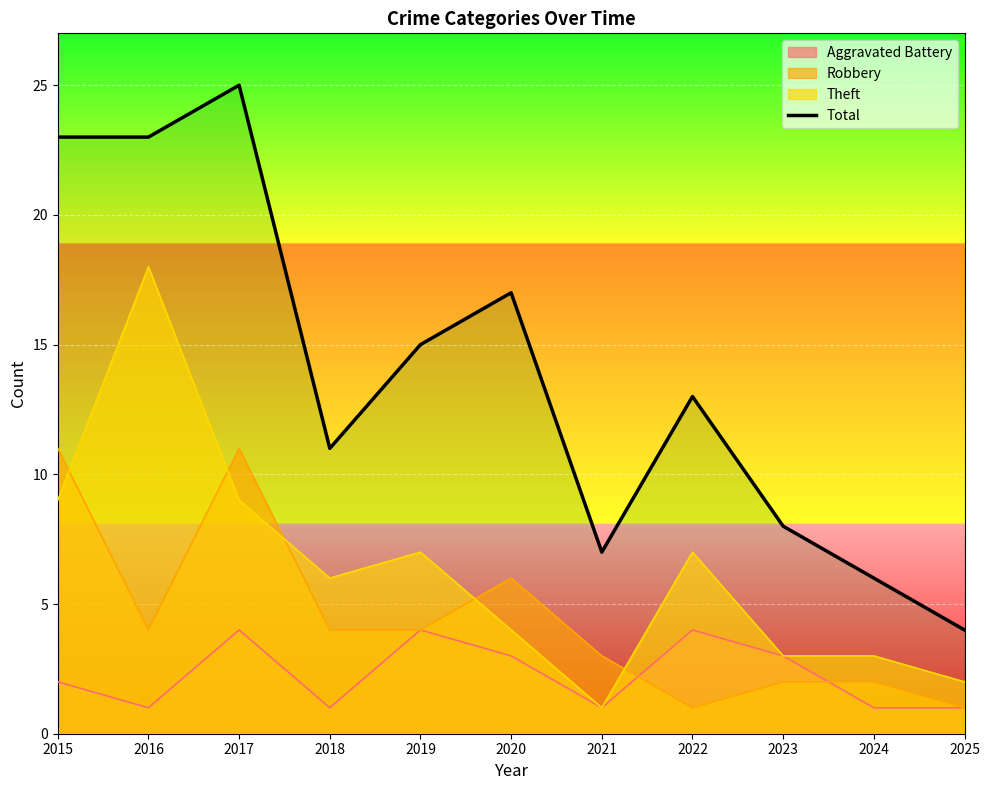

List the labels in order of value, smallest first.

2025, 2024, 2021, 2023, 2018, 2022, 2019, 2020, 2015, 2016, 2017